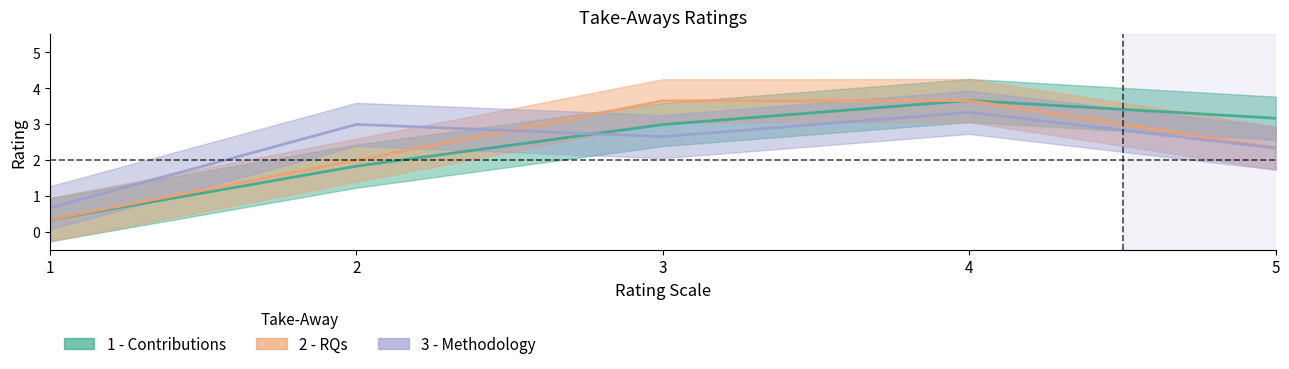

True or false: 1 - Contributions has more than 0 points higher than both neighbors.

True